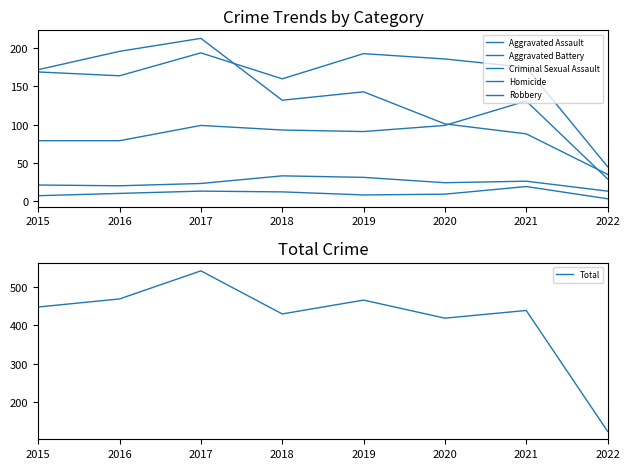

How many series are shown in this chart?

6